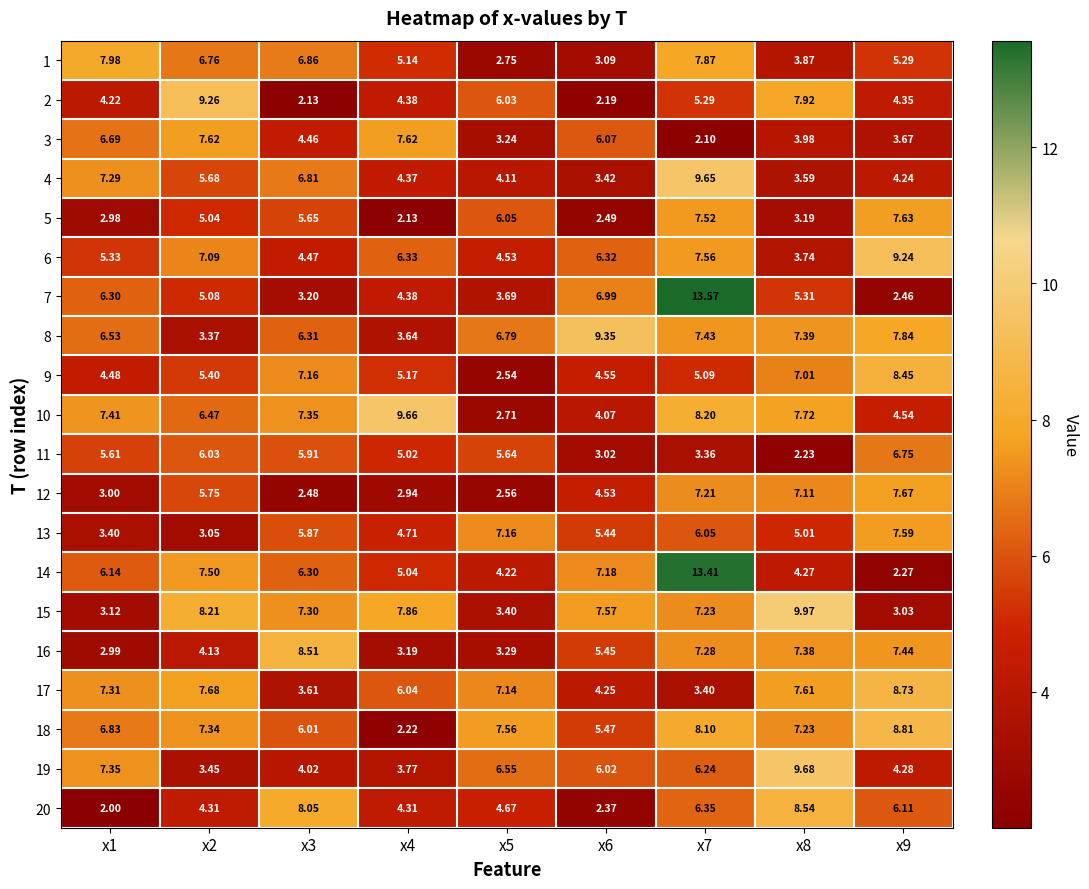

Is the value of 12 at x5 greater than the value of 19 at x4?

No